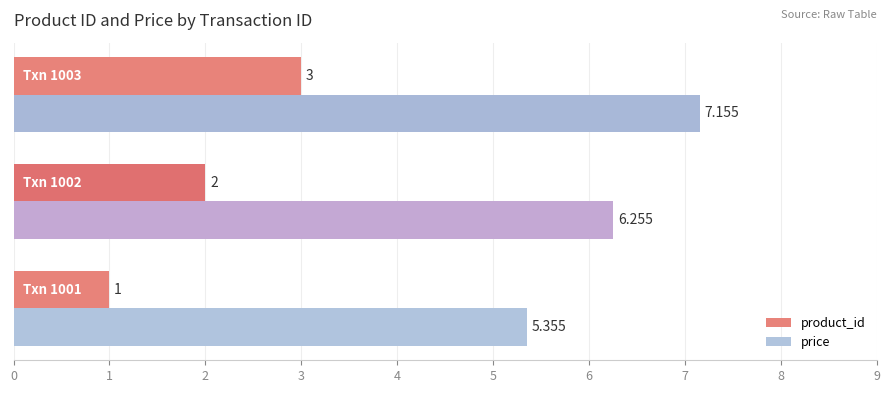

Which series has the largest range (max minus min)?

product_id